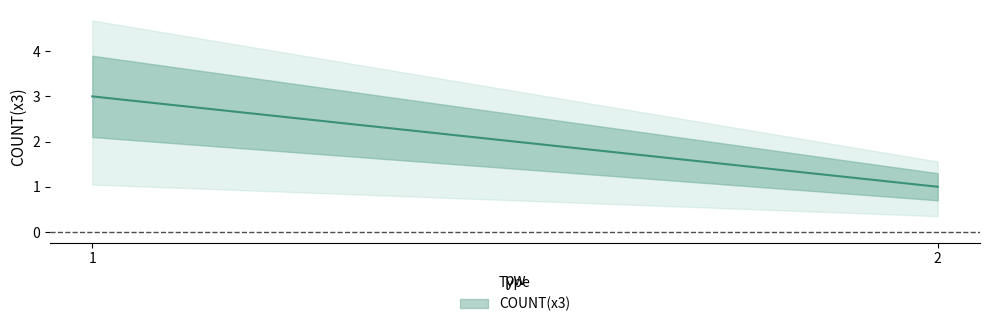

What is the greatest value displayed?

3